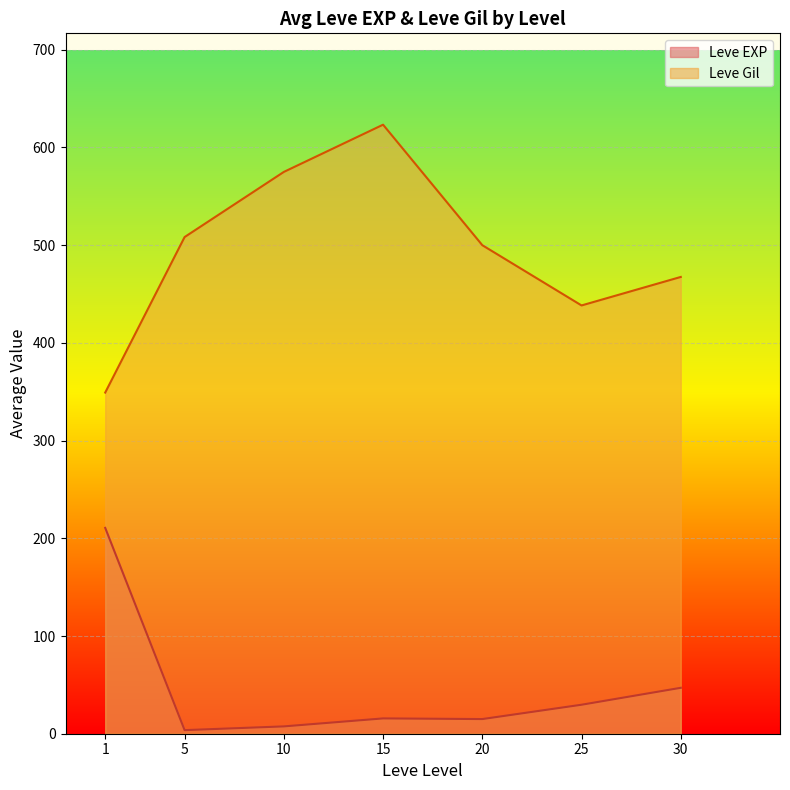

Which series has the largest range (max minus min)?

Leve Gil